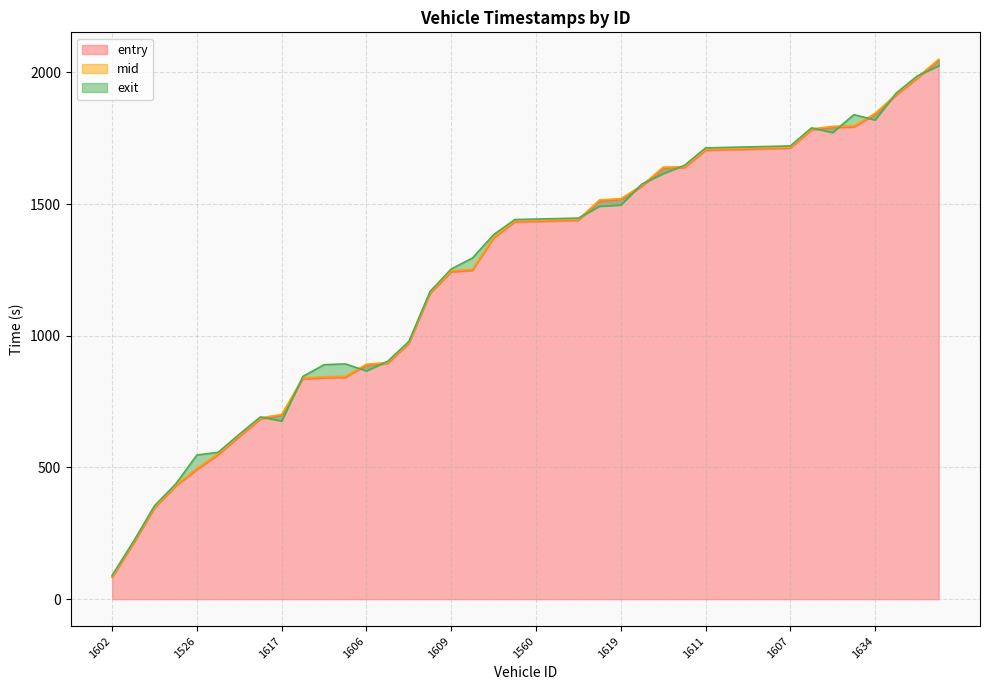

Which series has the largest total across all categories?

exit